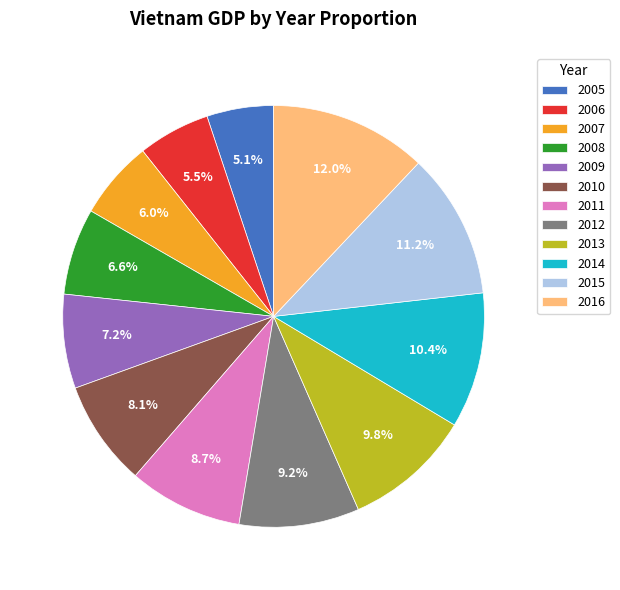

Does any single category account for the majority?

No